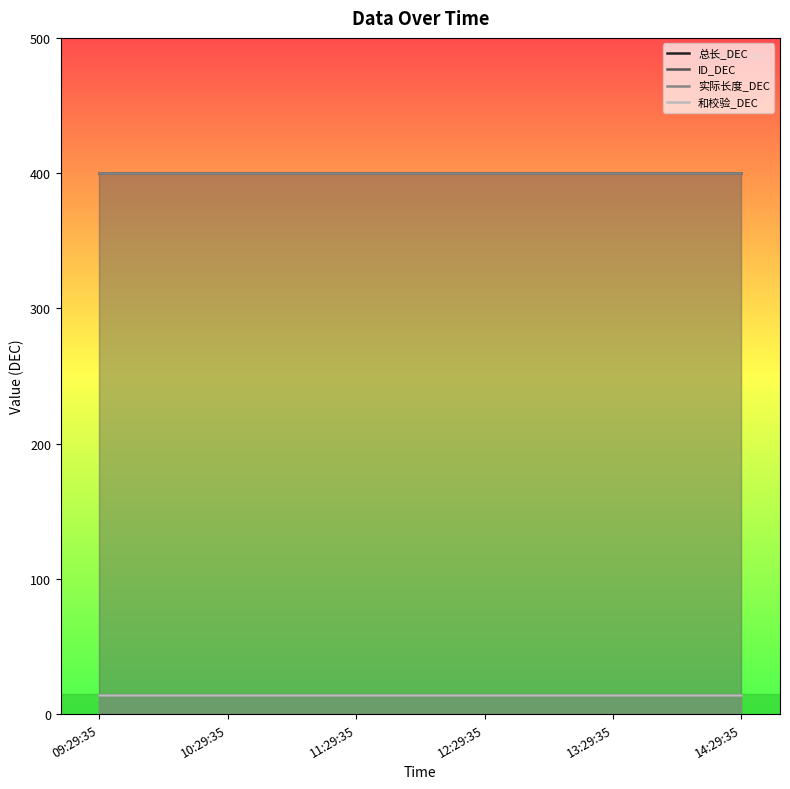

Reading right to left, extract all data points from this chart.

总长_DEC: 400	400	400	400	400	400
ID_DEC: 14	14	14	14	14	14
实际长度_DEC: 400	400	400	400	400	400
和校验_DEC: 14	14	14	14	14	14